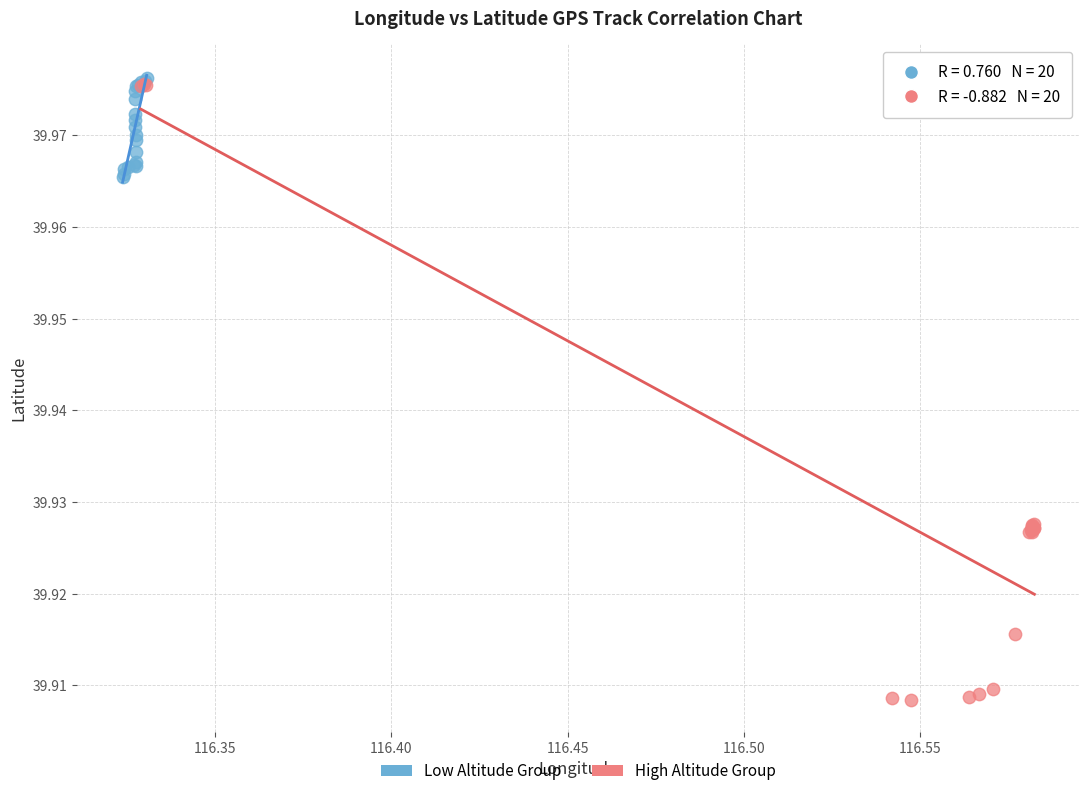

Which series has the largest Y range (max minus min)?

High Altitude Group